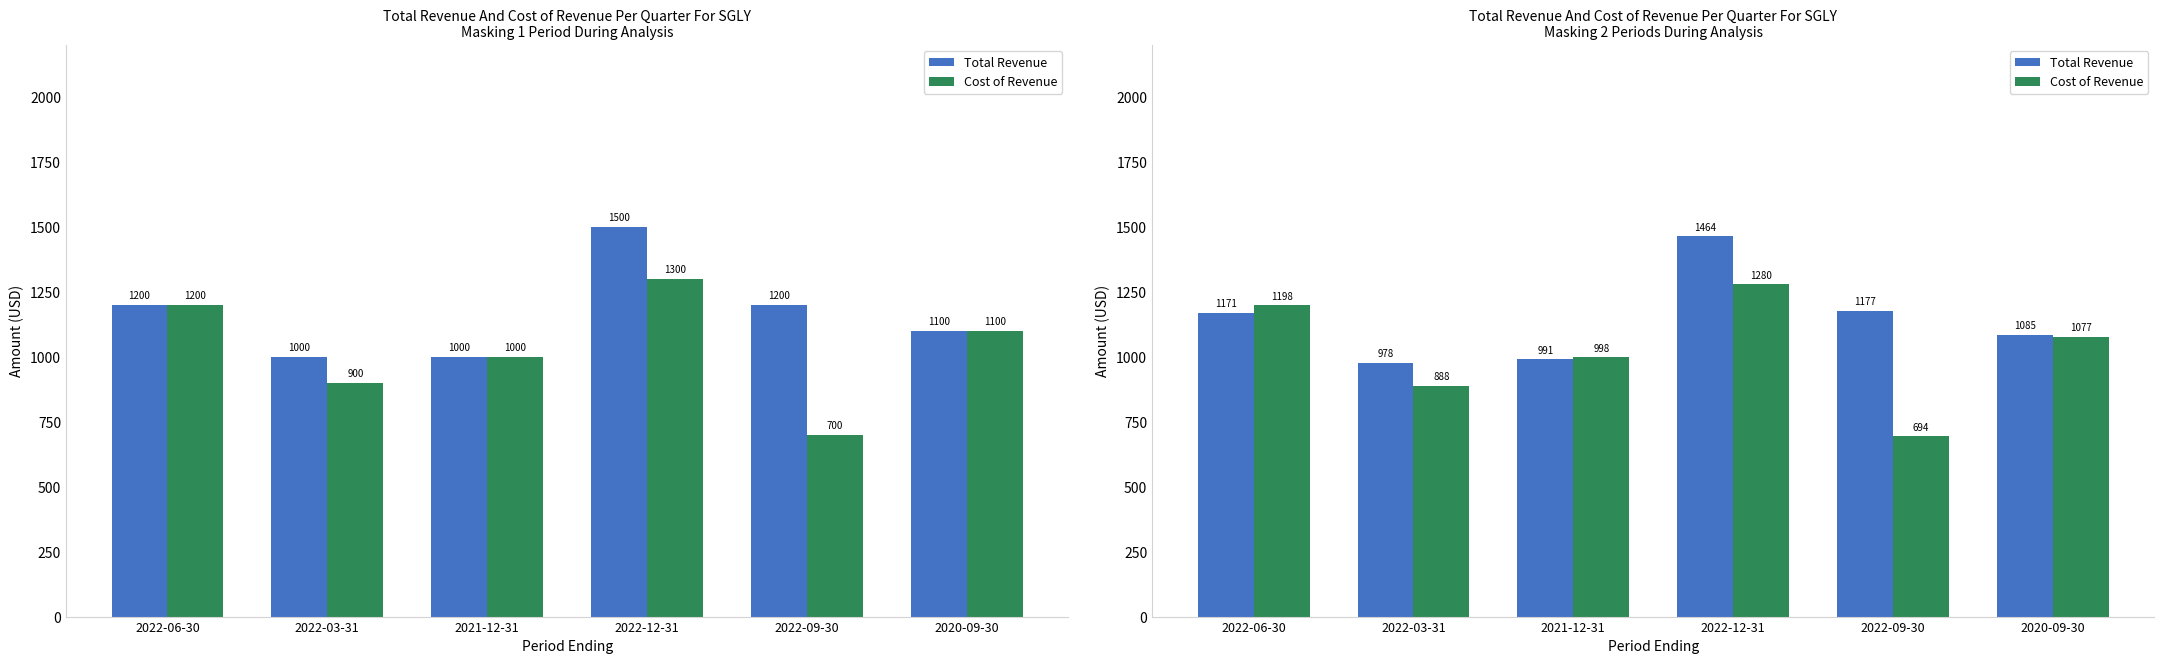

How many values in the Total Revenue series are below 1170?

3